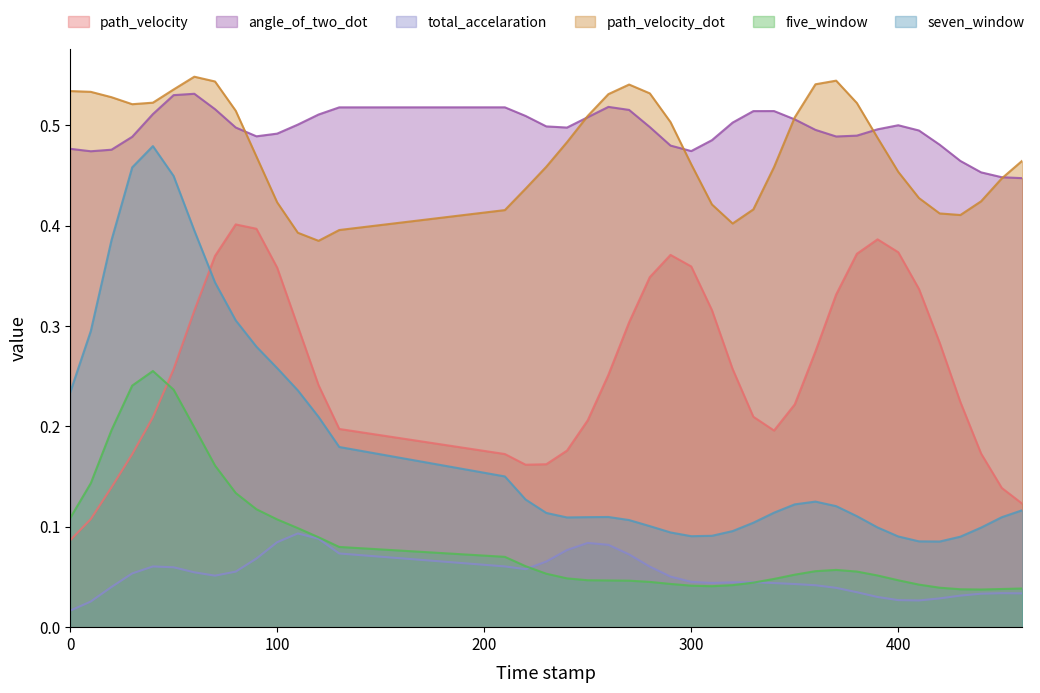

True or false: path_velocity_dot and five_window cross at least once.

False